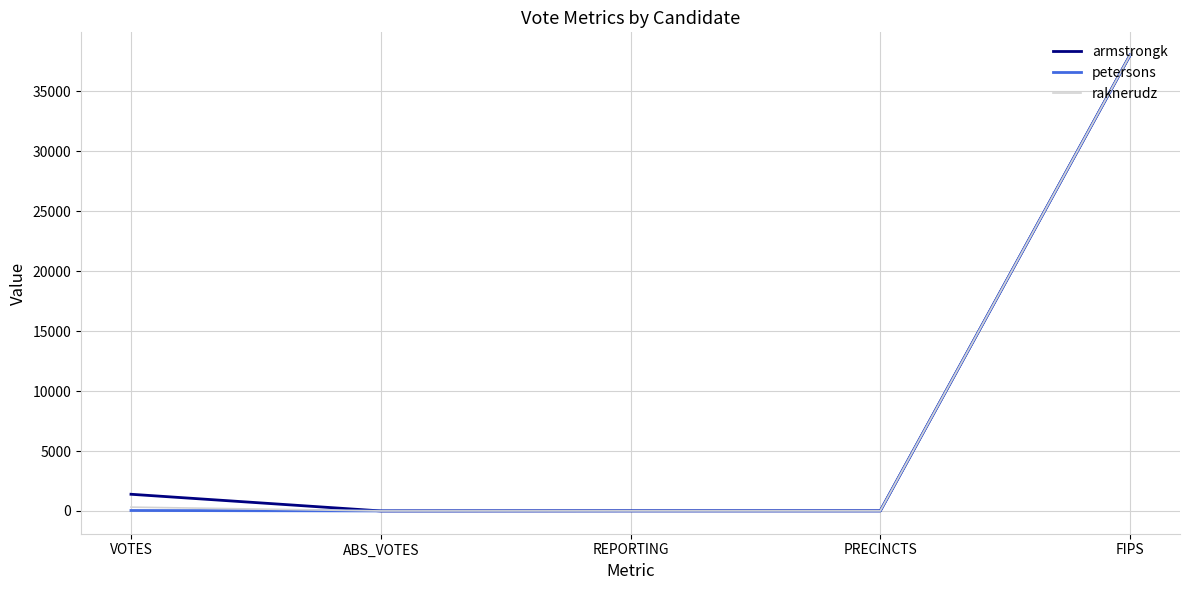

At which label is raknerudz closest to 19015?

VOTES